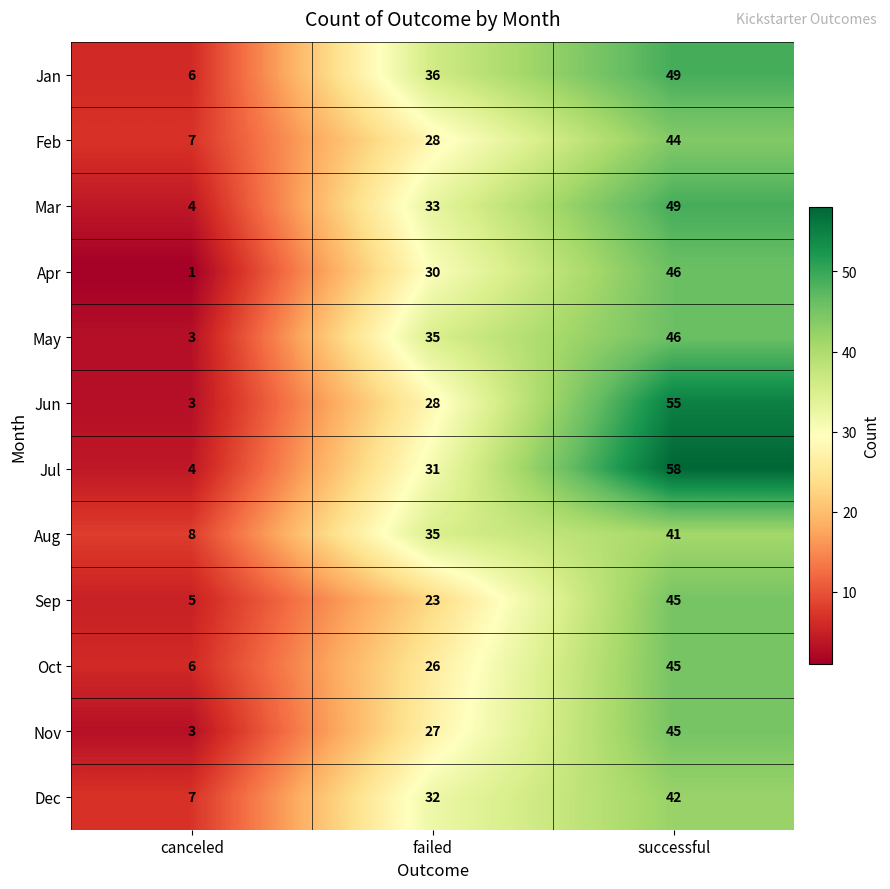

Is it true that Aug equals 8 at canceled?

True